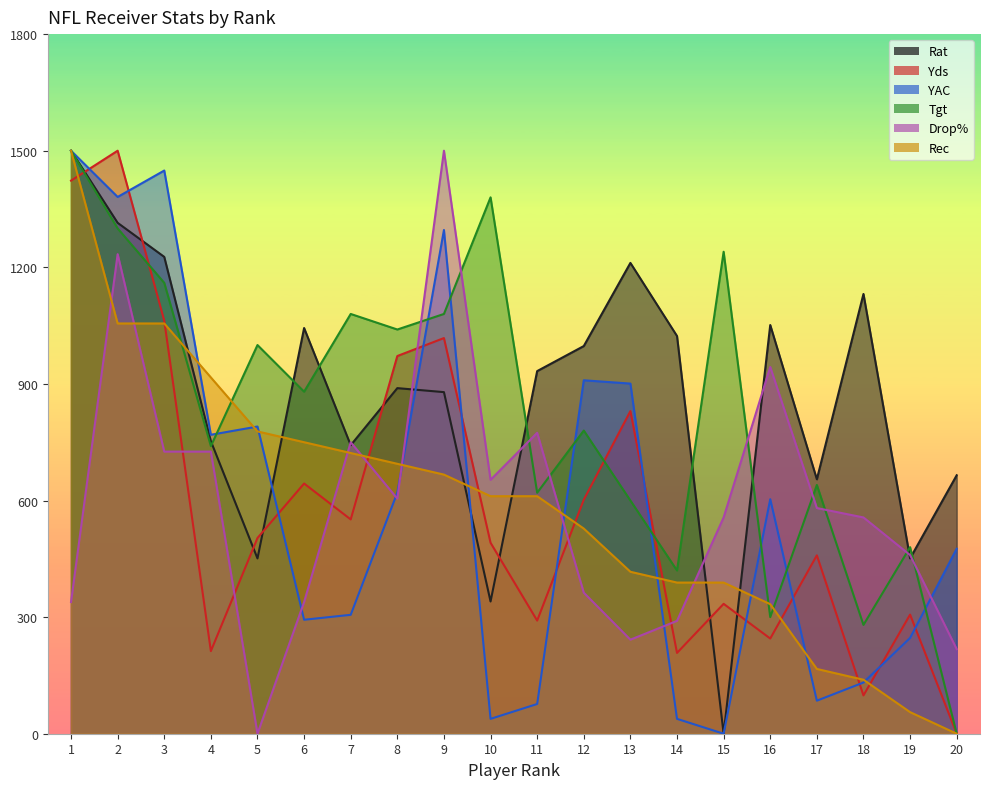

Reading right to left, extract all data points from this chart.

Rat: 20=664.9	19=451.0	18=1131.4	17=654.6	16=1051.5	15=0.0	14=1023.2	13=1211.3	12=997.4	11=933.0	10=340.2	9=878.9	8=889.2	7=742.3	6=1043.8	5=451.0	4=752.6	3=1226.8	2=1314.4	1=1500.0
Yds: 20=0.0	19=306.5	18=98.6	17=458.9	16=244.9	15=334.2	14=207.9	13=830.1	12=602.2	11=291.1	10=491.3	9=1018.0	8=971.8	7=551.3	6=643.7	5=503.6	4=212.5	3=1062.6	2=1500.0	1=1423.0
YAC: 20=475.9	19=246.5	18=131.7	17=85.0	16=603.4	15=0.0	14=38.2	13=900.8	12=909.3	11=76.5	10=38.2	9=1296.0	8=620.4	7=305.9	6=293.2	5=790.4	4=769.1	3=1449.0	2=1381.0	1=1500.0
Tgt: 20=0.0	19=480.0	18=280.0	17=640.0	16=300.0	15=1240.0	14=420.0	13=600.0	12=780.0	11=620.0	10=1380.0	9=1080.0	8=1040.0	7=1080.0	6=880.0	5=1000.0	4=740.0	3=1160.0	2=1300.0	1=1500.0
Drop%: 20=217.7	19=459.7	18=556.5	17=580.6	16=943.5	15=556.5	14=290.3	13=241.9	12=362.9	11=774.2	10=653.2	9=1500.0	8=604.8	7=750.0	6=338.7	5=0.0	4=725.8	3=725.8	2=1233.9	1=338.7
Rec: 20=0.0	19=55.6	18=138.9	17=166.7	16=333.3	15=388.9	14=388.9	13=416.7	12=527.8	11=611.1	10=611.1	9=666.7	8=694.4	7=722.2	6=750.0	5=777.8	4=916.7	3=1055.6	2=1055.6	1=1500.0